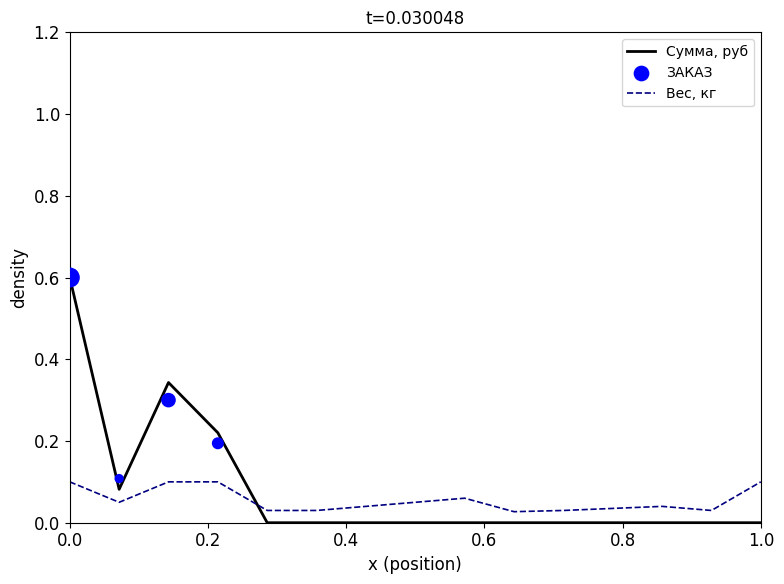

Which series reaches the minimum Y coordinate?

Сумма, руб